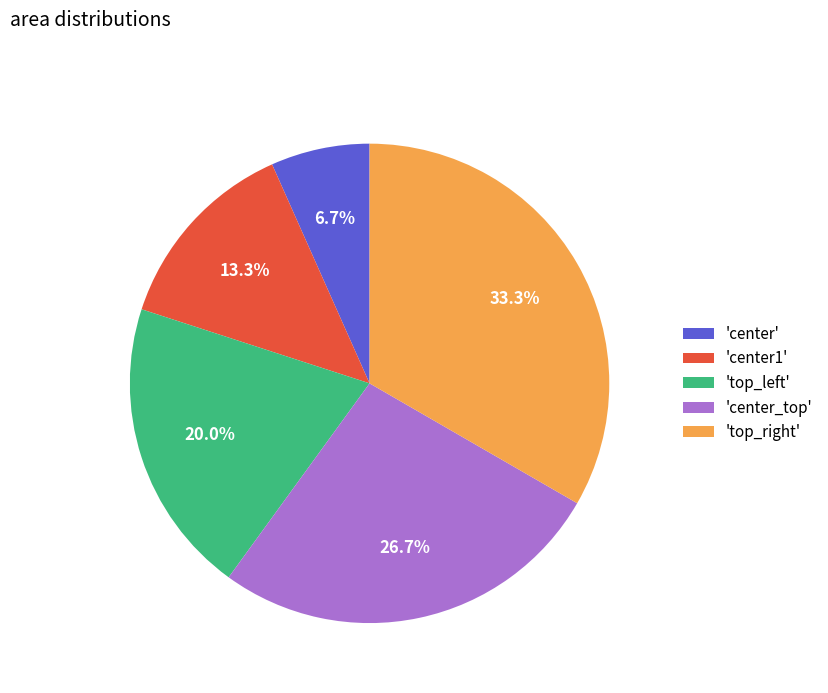

Which slice is the largest?

'top_right'